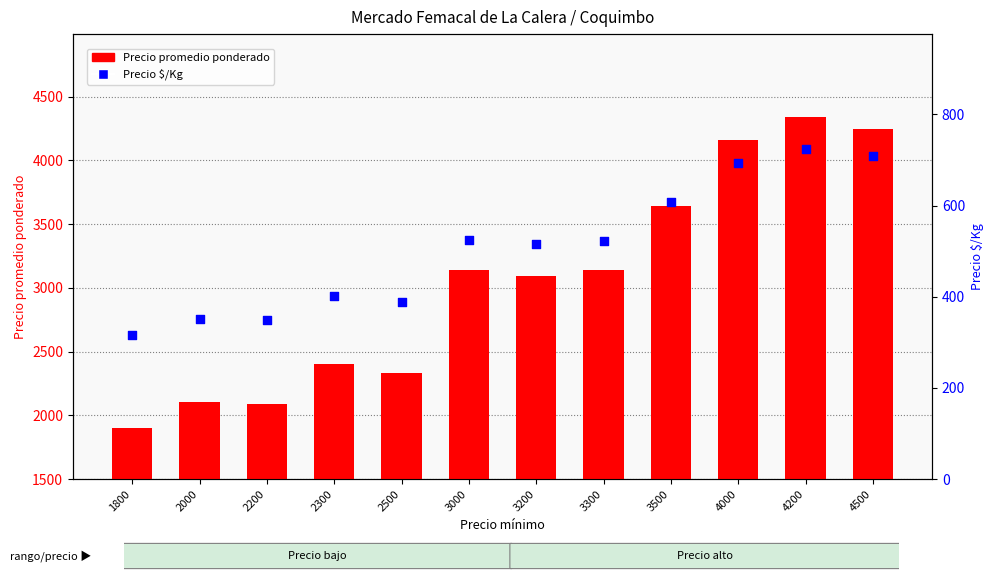

What are all the series names shown in the legend?

Precio promedio ponderado, Precio $/Kg